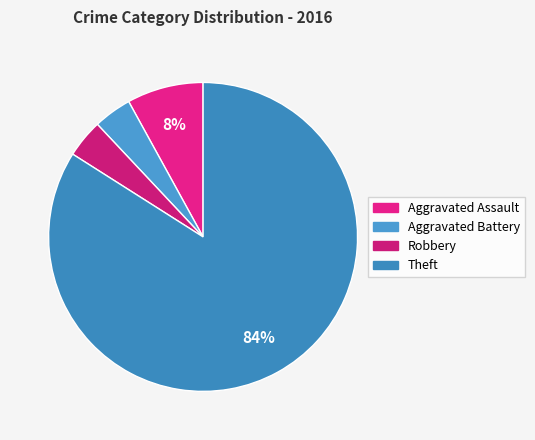

Count the number of slices in the pie.

4